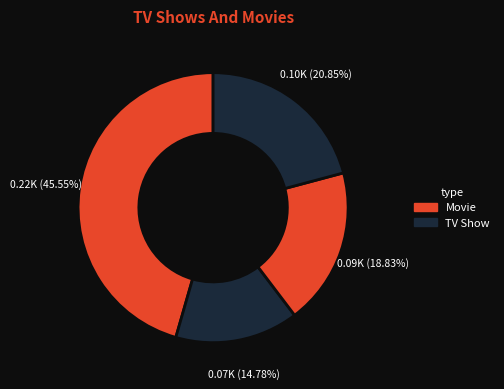

To the nearest percent, what is the average slice percentage?

25%